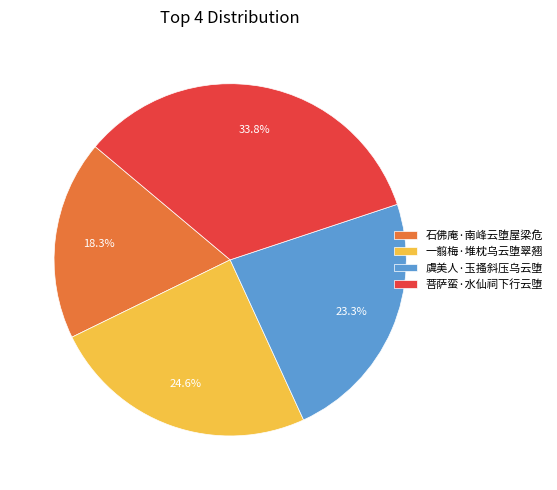

Count the number of slices in the pie.

4